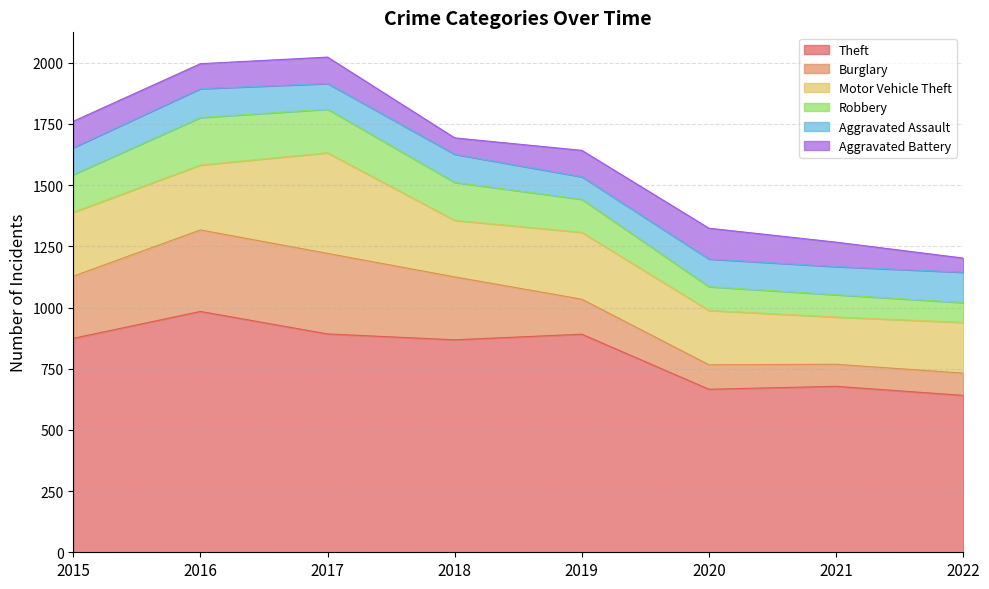

List the labels in order of Theft value, smallest first.

2022, 2020, 2021, 2018, 2015, 2019, 2017, 2016